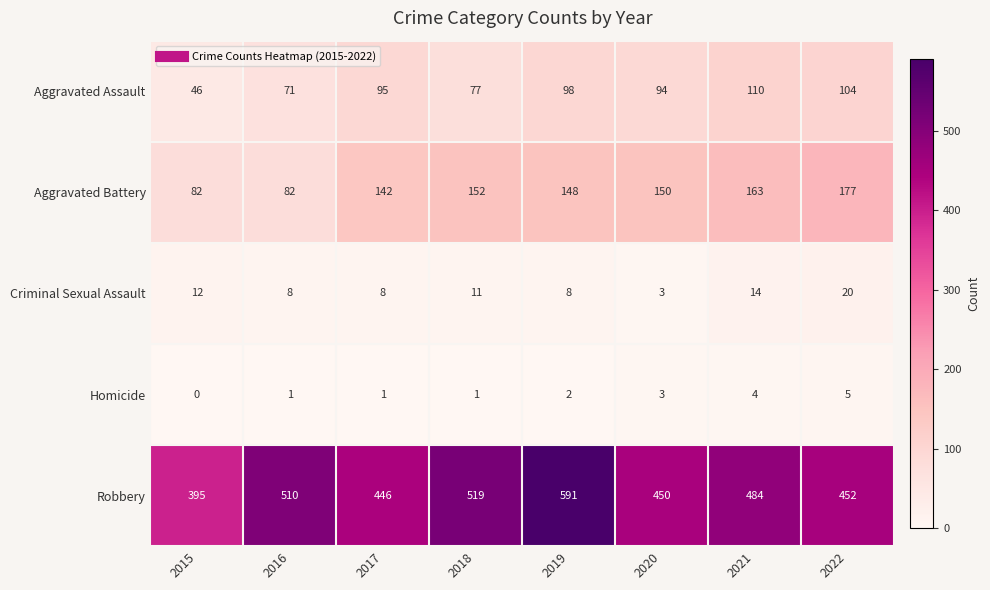

How many categories are shown in the chart?

8